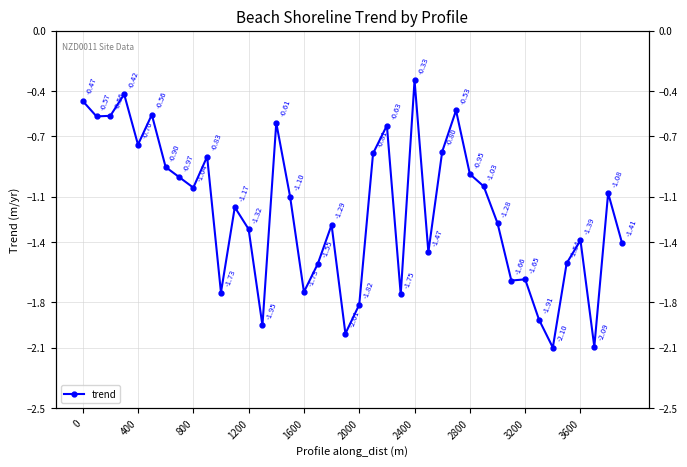

The value at 13 is -2.6. True or false?

False